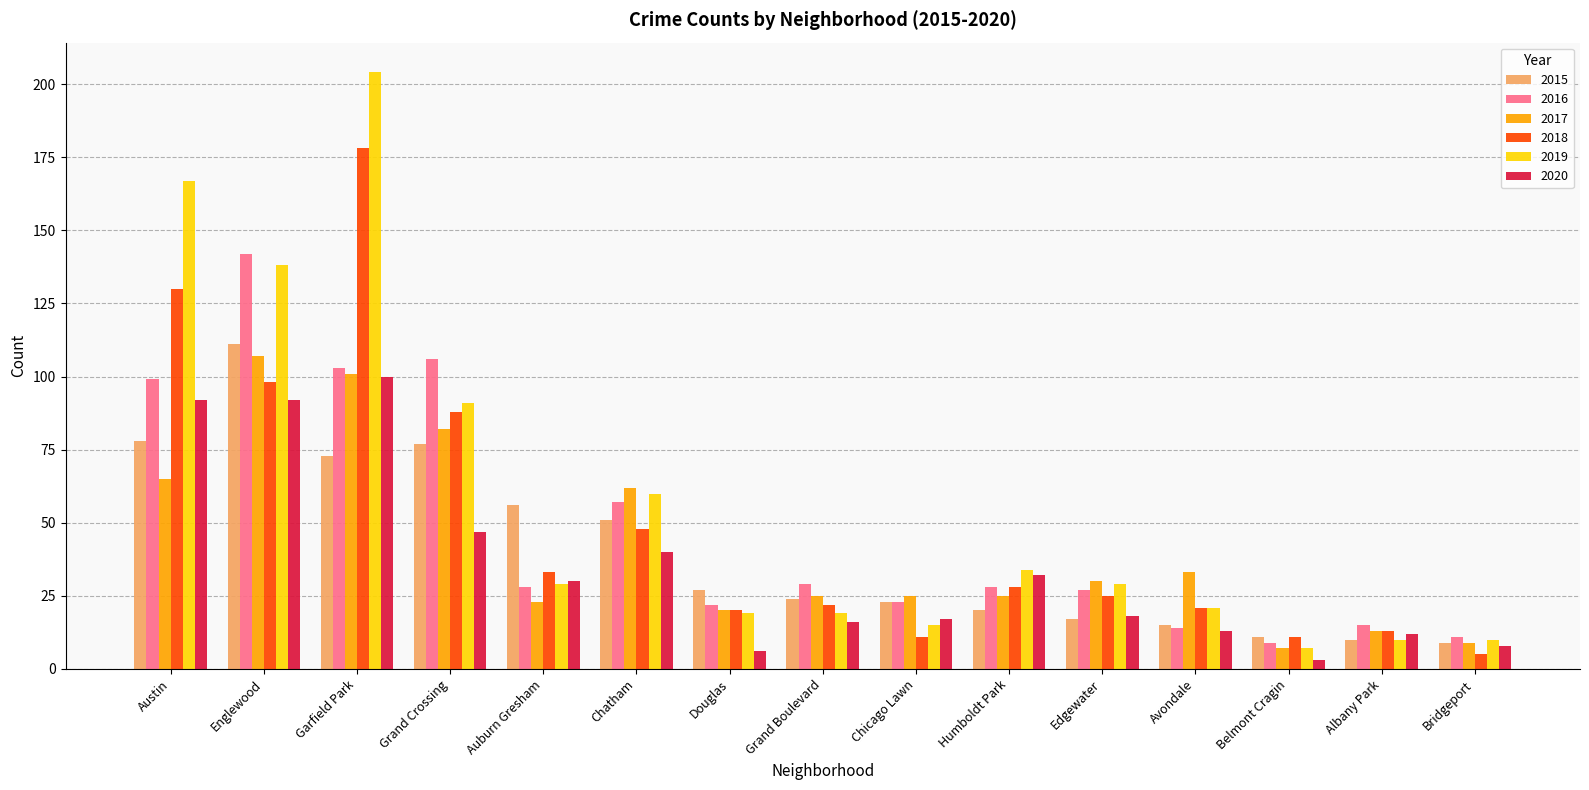

What is the minimum value shown in the chart?

3